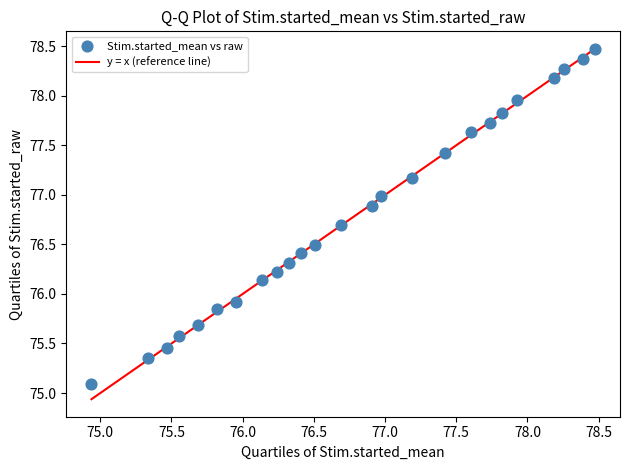

What is the range of X values (max minus min)?

3.5